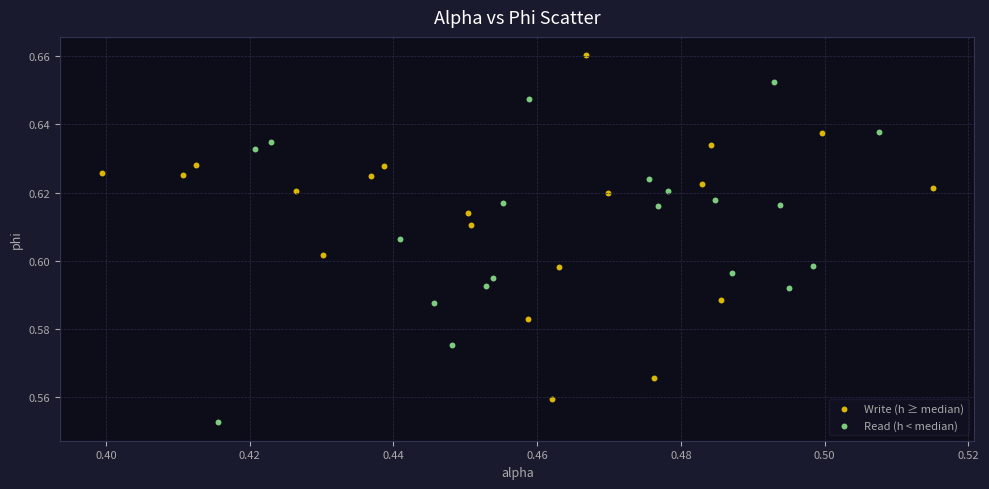

What are all the series names shown in the legend?

Write (h ≥ median), Read (h < median)